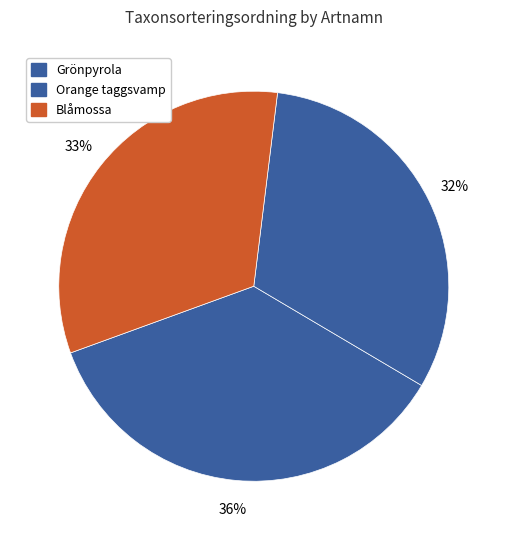

To the nearest percent, what is the combined percentage of Blåmossa and Orange taggsvamp?

64%